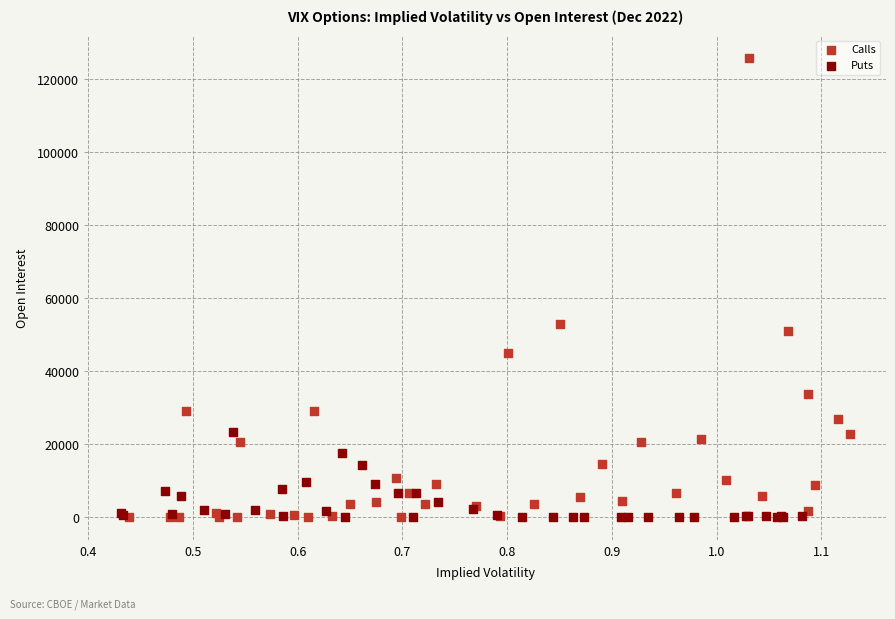

Which series has the widest spread of Y values?

Calls